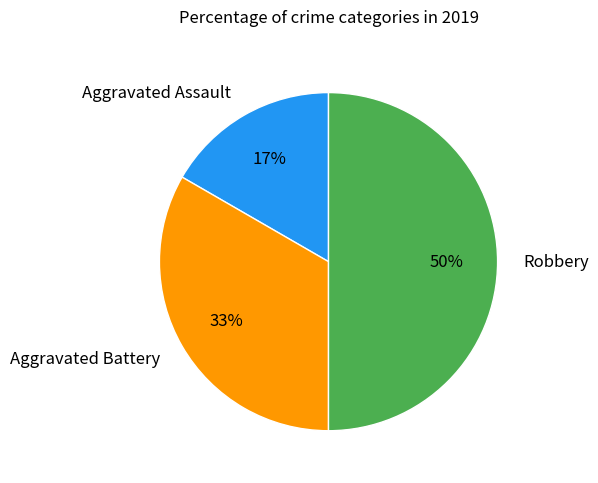

Which slice is the largest?

Robbery